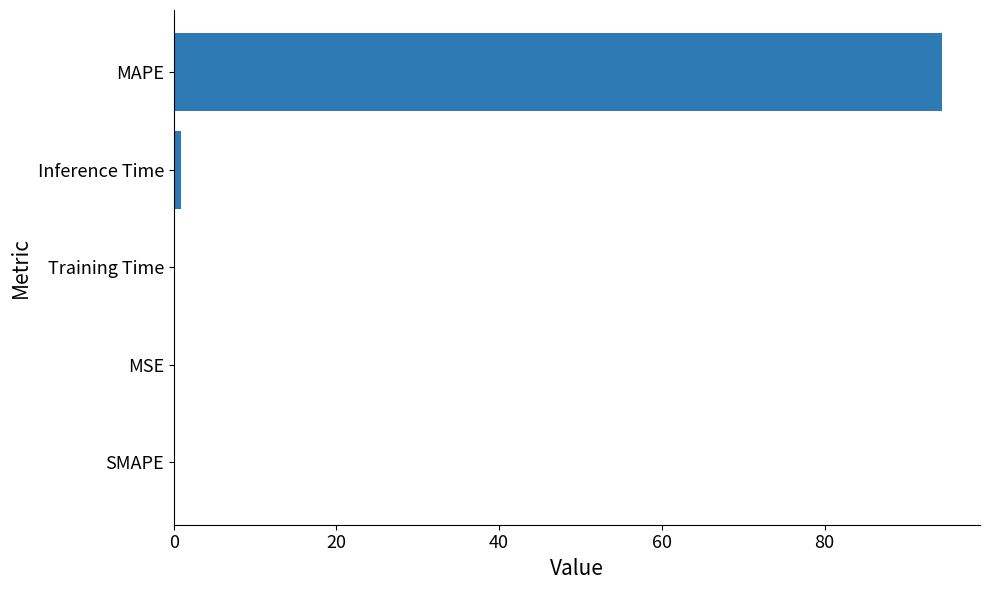

How many series are shown in this chart?

1